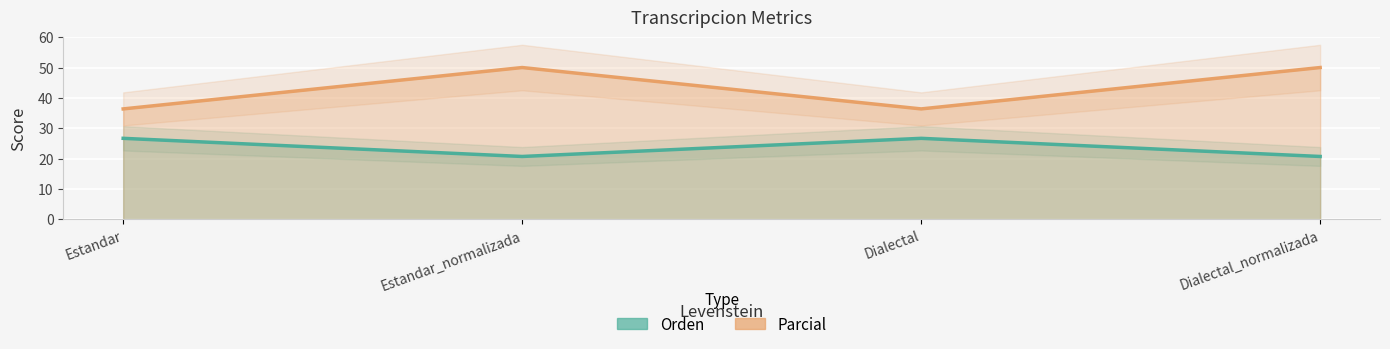

What is the label of the 3rd point from the left?

Dialectal